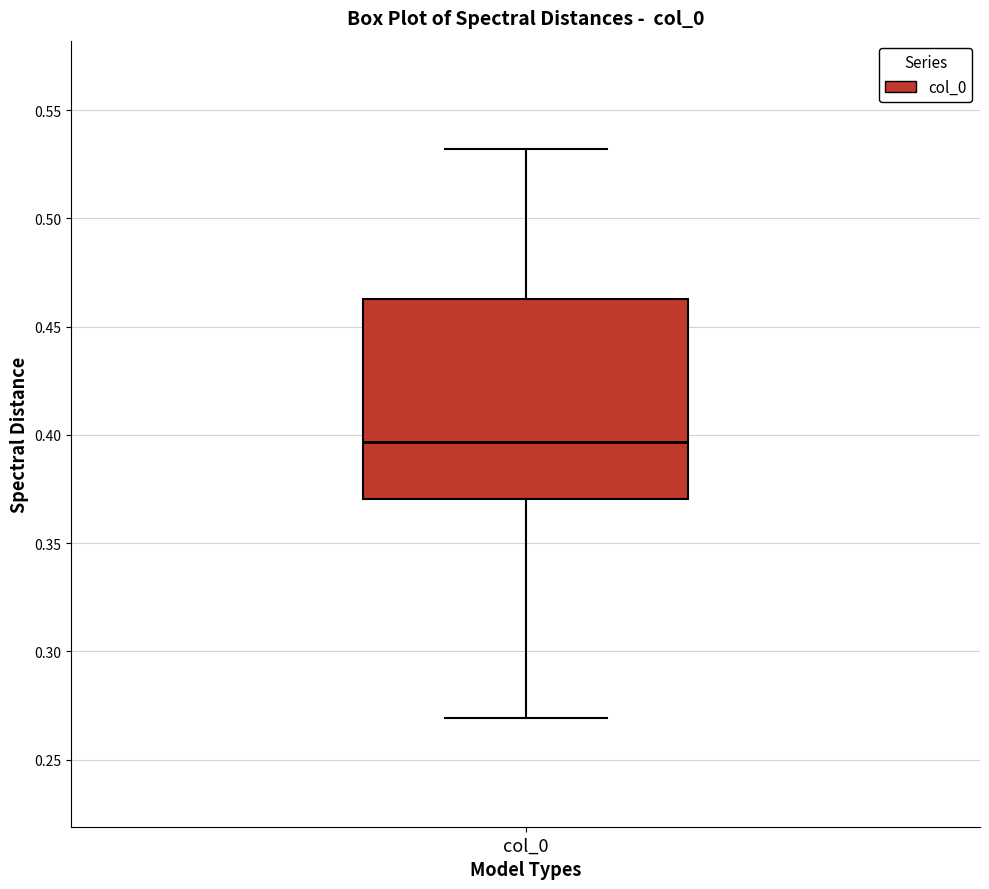

Transcribe this box plot: give where the median line is, the range the box spans, and where the two whiskers end, as read against the y-axis. The values are not printed on the chart, so give them approximately, as read against the axis.

median 0.395, box 0.370 to 0.465, whiskers 0.270 to 0.530